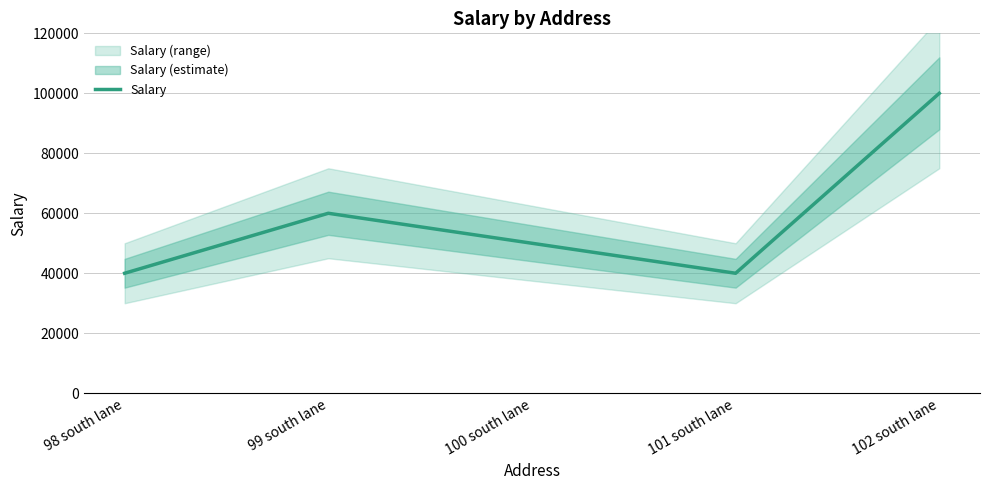

What is the sum of the values at 99 south lane and 101 south lane?

100000